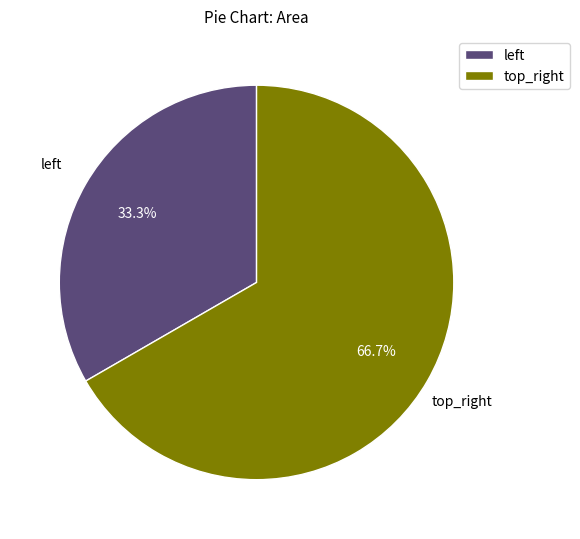

Which slice represents more than half of the pie?

top_right